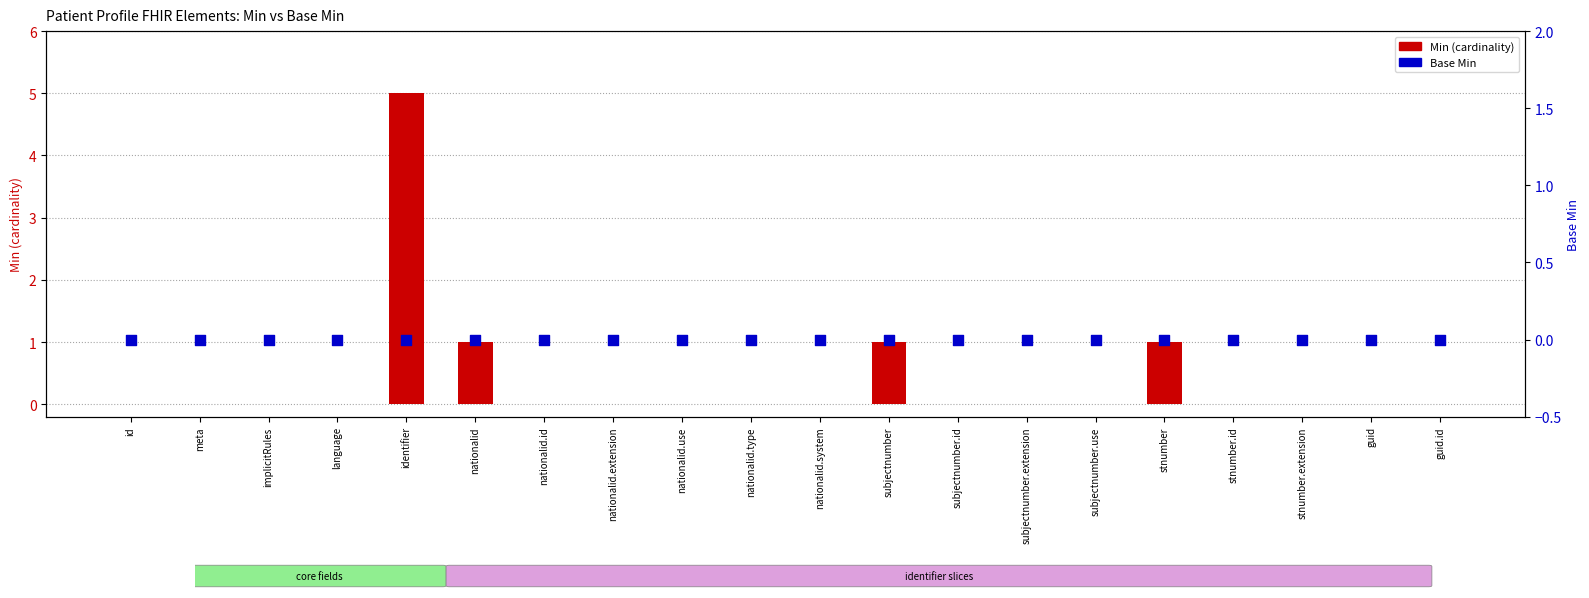

Which series contains the lowest Y value?

Min